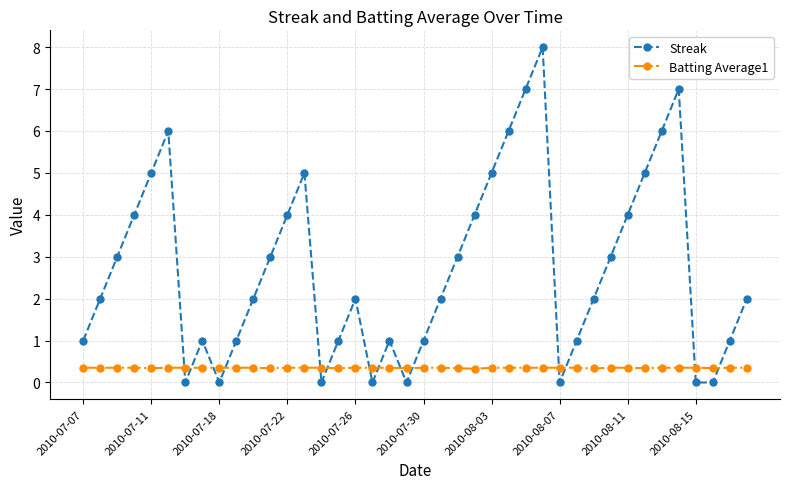

Count the Batting Average1 values in the range 0 to 1.

40